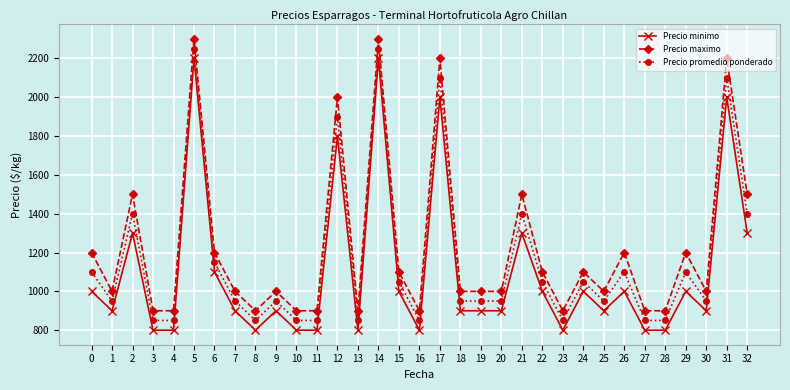

Where is the first local minimum for Precio promedio ponderado?

1